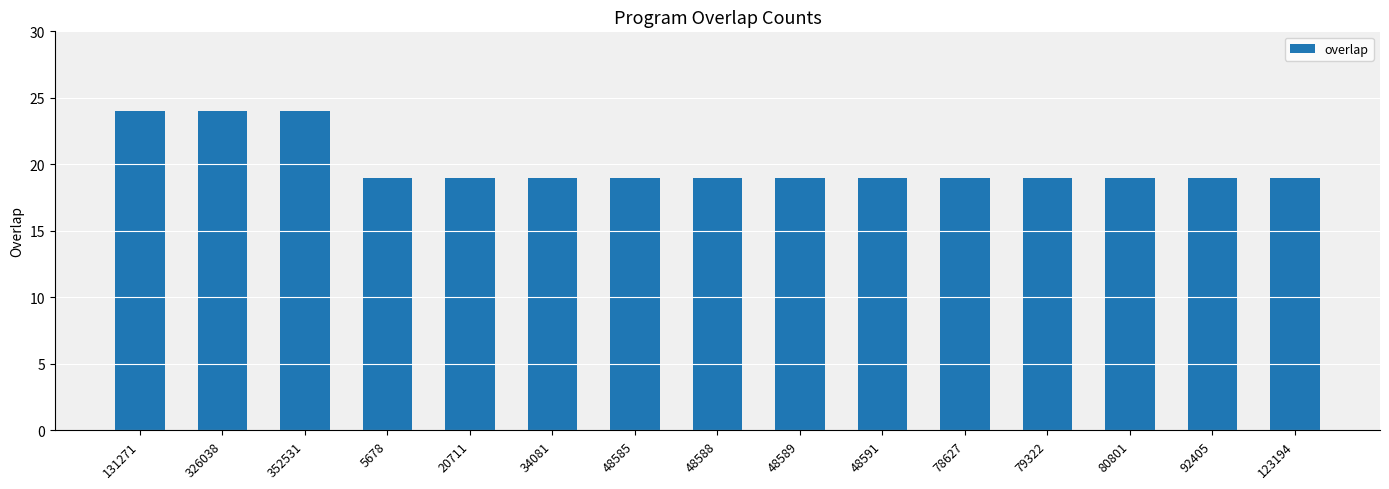

Read the value at 34081.

19